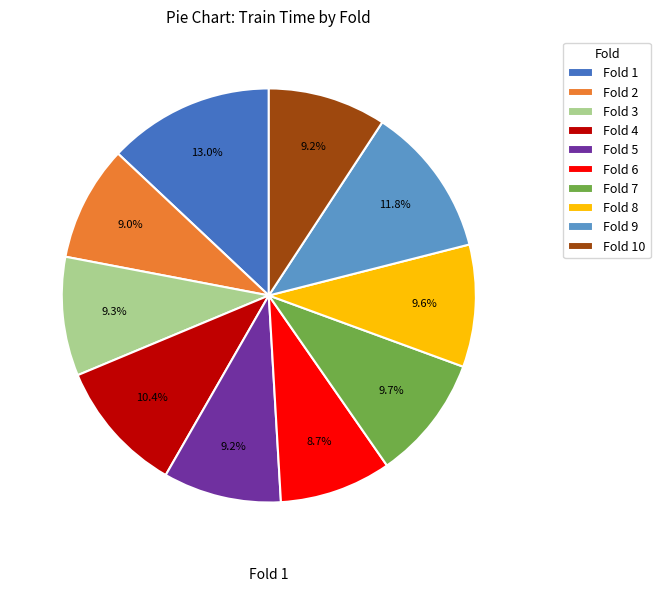

To the nearest percent, what is the difference between the Fold 5 and Fold 7 slice percentages?

1%